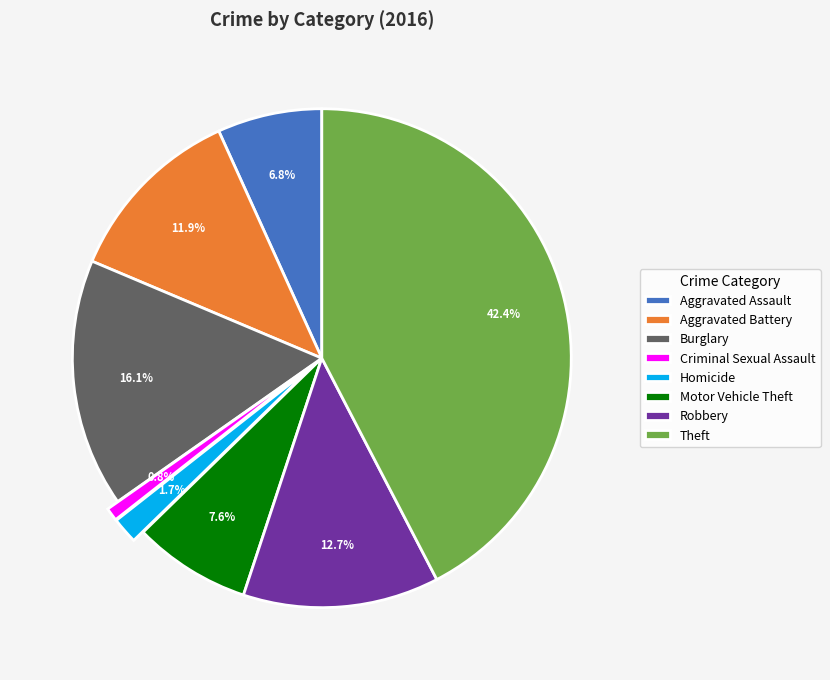

Which slice is the largest?

Theft